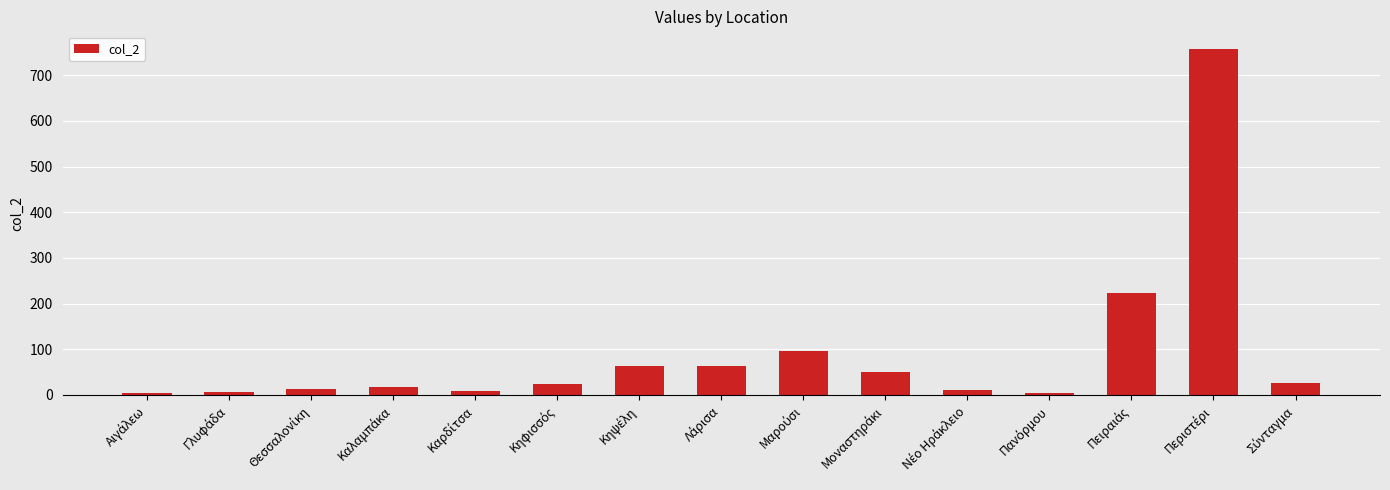

What is the difference between the maximum and minimum values?

753.8